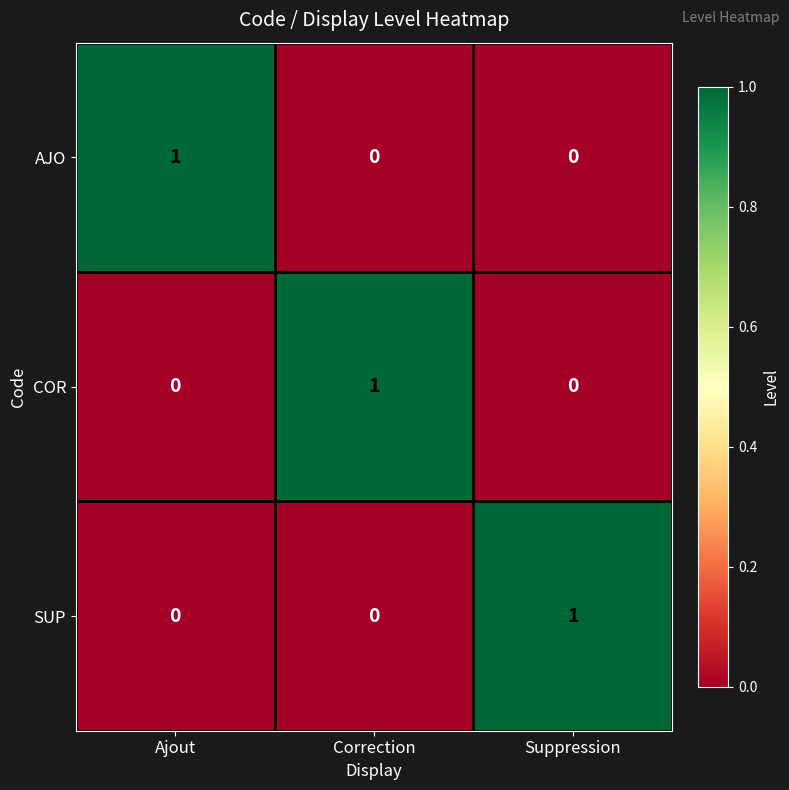

The AJO series shows 0 at Suppression. True or false?

True